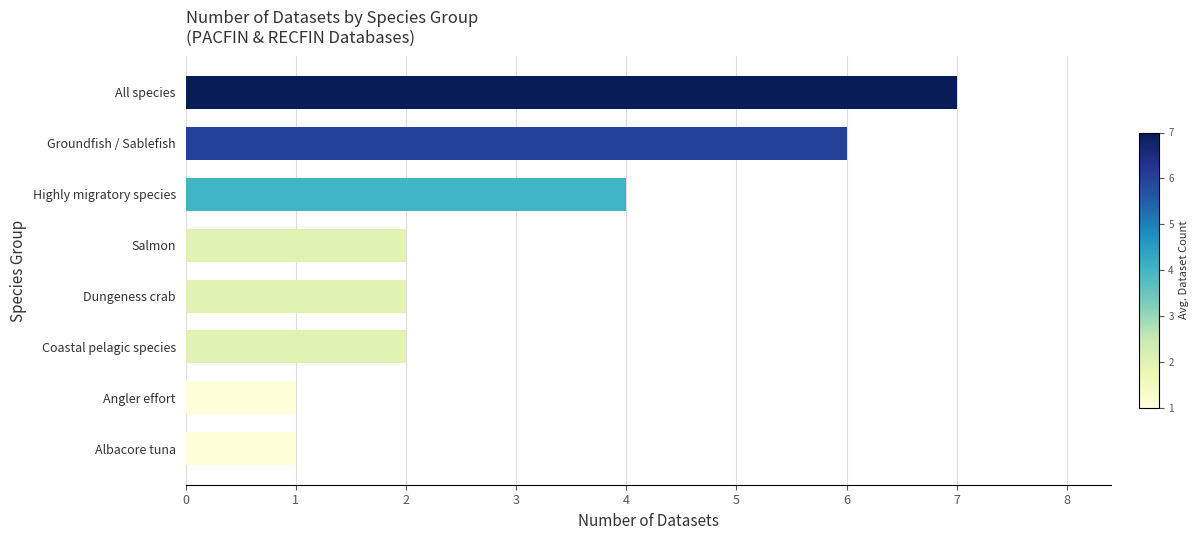

What position from the top is Salmon?

4